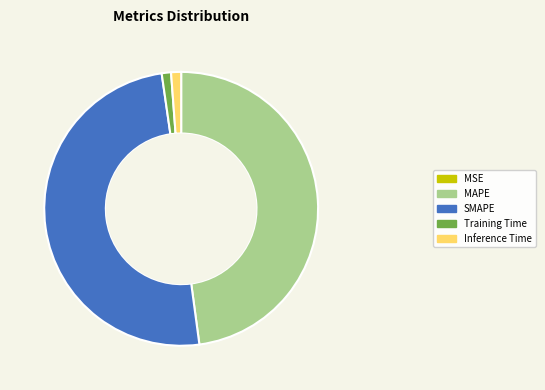

Approximately how many times larger is the value at MAPE compared to SMAPE?

1.0